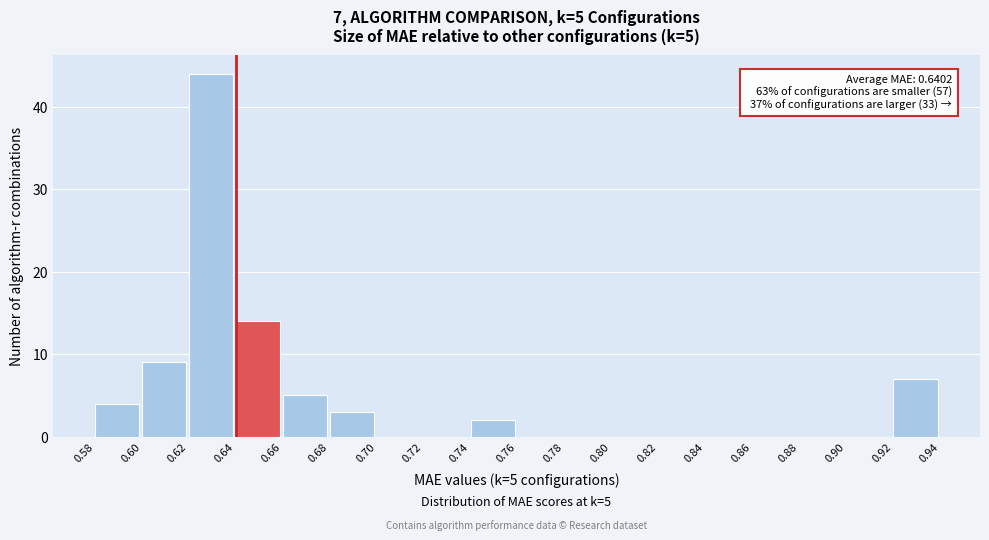

Over which range of the x-axis is the bar tallest?

0.62 to 0.64